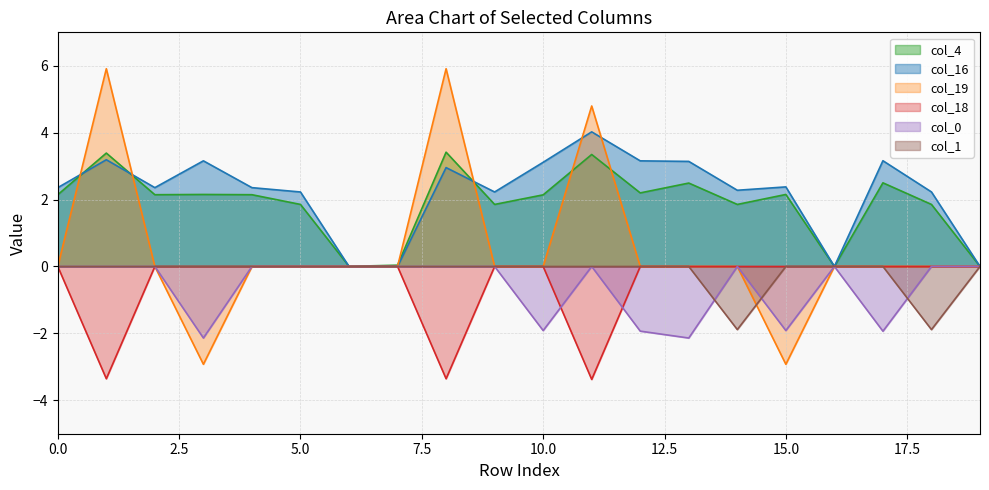

True or false: col_19 and col_16 intersect in this chart.

True